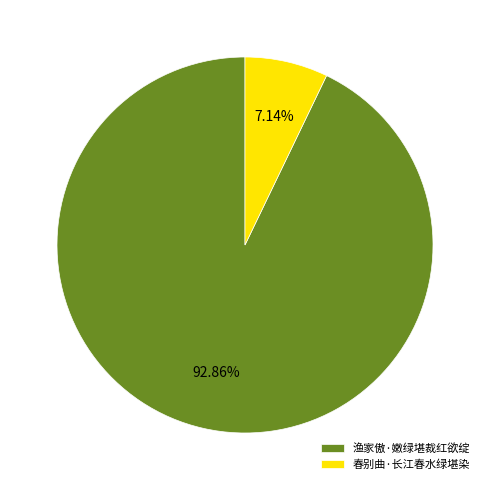

What is the ratio of the value at 春别曲·长江春水绿堪染 to the value at 渔家傲·嫩绿堪裁红欲绽?

0.1